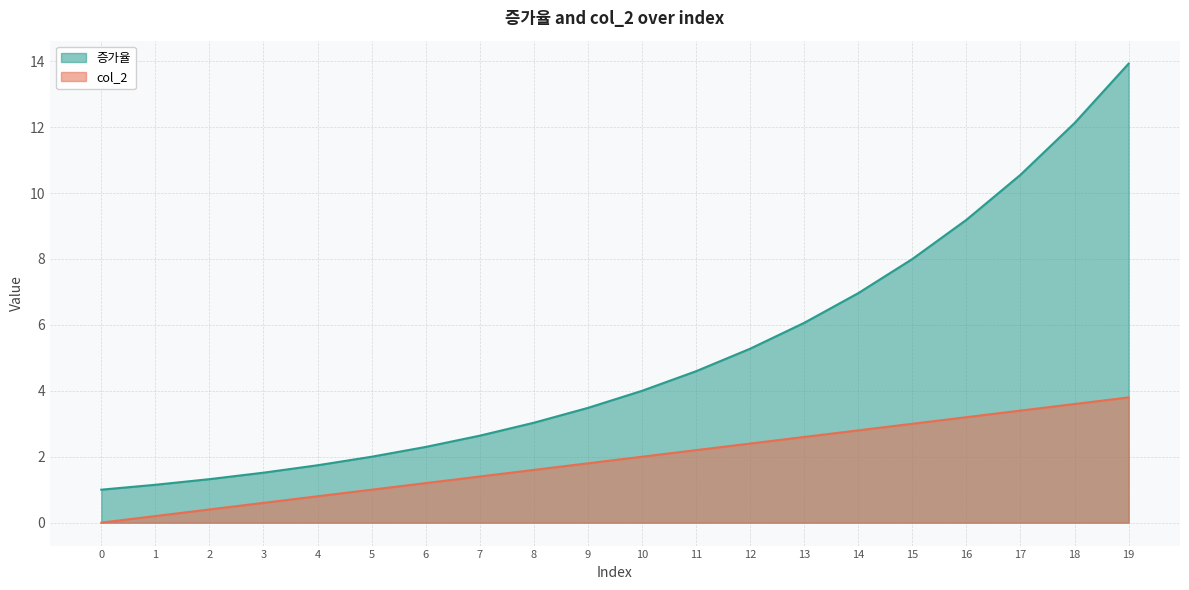

What is the difference between the highest and lowest values at 7?

1.2